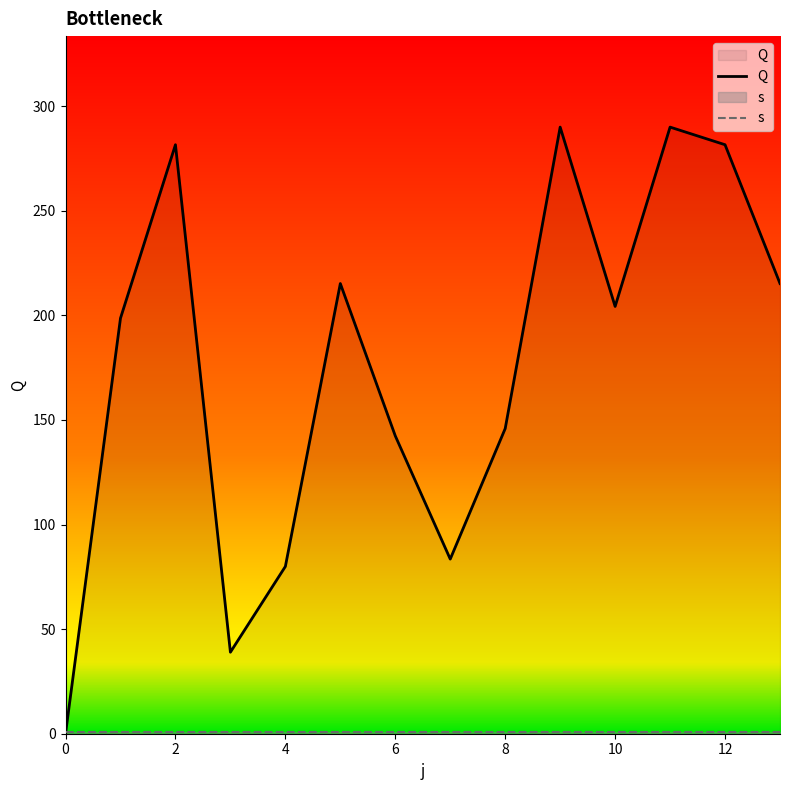

What is the total value across all series at 13?

216.2